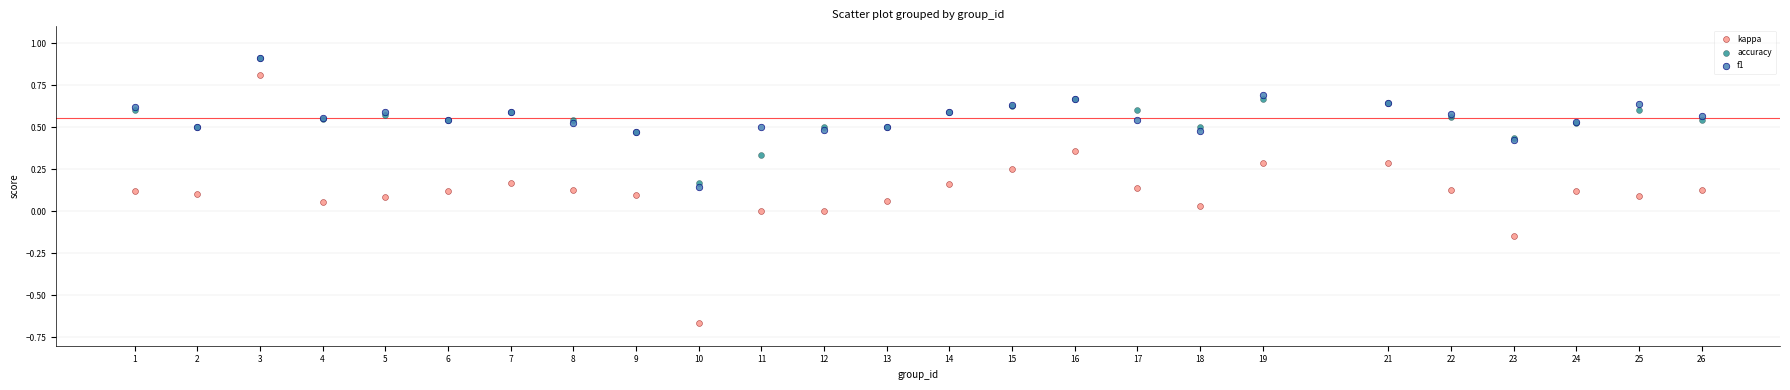

Which series has the widest spread of Y values?

kappa